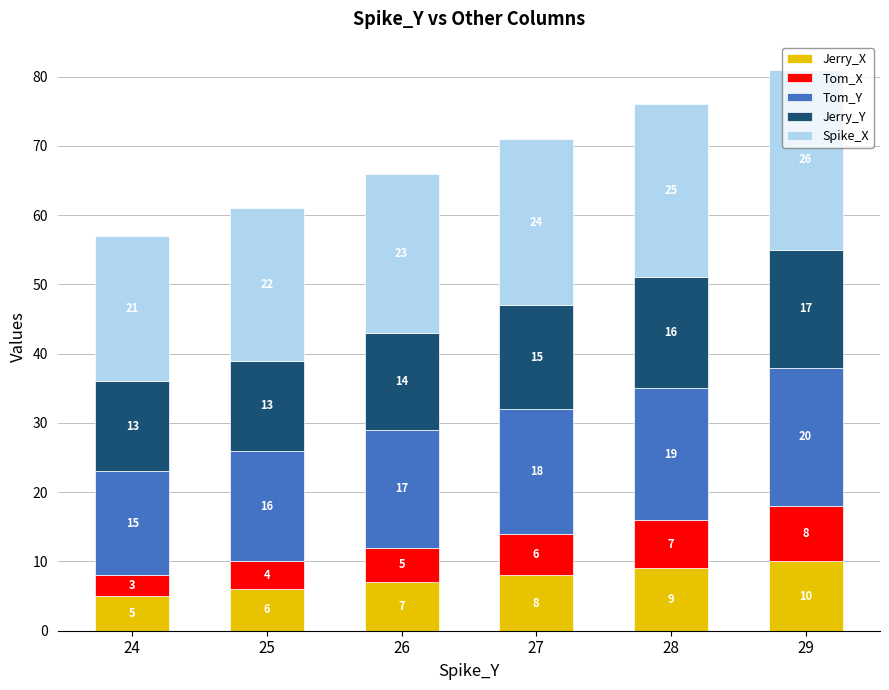

List the labels in order of Jerry_X value, smallest first.

24, 25, 26, 27, 28, 29